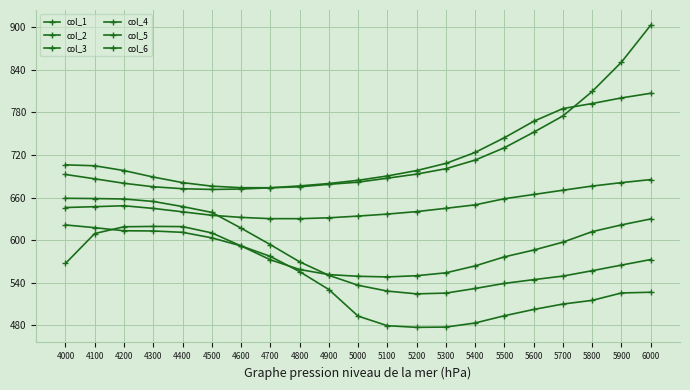

Reading left to right, transcribe all the data shown in this chart.

col_1: 4000=658.9	4100=658.6	4200=658.0	4300=654.5	4400=647.3	4500=639.0	4600=616.8	4700=593.6	4800=569.4	4900=550.3	5000=536.3	5100=528.1	5200=524.2	5300=525.2	5400=531.8	5500=538.9	5600=544.2	5700=549.2	5800=556.8	5900=564.7	6000=572.6
col_2: 4000=621.4	4100=617.5	4200=613.1	4300=612.8	4400=610.9	4500=603.2	4600=591.8	4700=577.0	4800=555.6	4900=530.3	5000=492.8	5100=479.3	5200=476.9	5300=477.3	5400=483.1	5500=493.3	5600=502.2	5700=509.8	5800=515.0	5900=525.4	6000=526.4
col_3: 4000=567.0	4100=609.2	4200=618.8	4300=619.3	4400=619.0	4500=610.1	4600=591.7	4700=572.2	4800=558.5	4900=551.3	5000=548.9	5100=548.0	5200=549.8	5300=553.8	5400=563.6	5500=576.3	5600=585.9	5700=597.1	5800=611.9	5900=621.4	6000=629.8
col_4: 4000=645.9	4100=647.1	4200=648.4	4300=644.7	4400=639.9	4500=635.0	4600=632.0	4700=630.2	4800=630.2	4900=631.4	5000=633.8	5100=636.7	5200=640.2	5300=644.8	5400=649.7	5500=658.3	5600=664.3	5700=670.3	5800=676.2	5900=681.0	6000=685.3
col_5: 4000=706.1	4100=704.8	4200=698.0	4300=688.9	4400=681.0	4500=676.0	4600=673.9	4700=673.8	4800=675.1	4900=678.6	5000=681.7	5100=687.3	5200=693.0	5300=700.6	5400=712.8	5500=730.3	5600=752.1	5700=775.1	5800=809.6	5900=850.9	6000=903.1
col_6: 4000=692.5	4100=686.4	4200=680.1	4300=675.2	4400=672.4	4500=671.4	4600=672.0	4700=673.7	4800=676.4	4900=679.8	5000=684.3	5100=690.4	5200=698.0	5300=708.1	5400=723.6	5500=744.4	5600=767.5	5700=785.4	5800=792.6	5900=800.5	6000=807.0